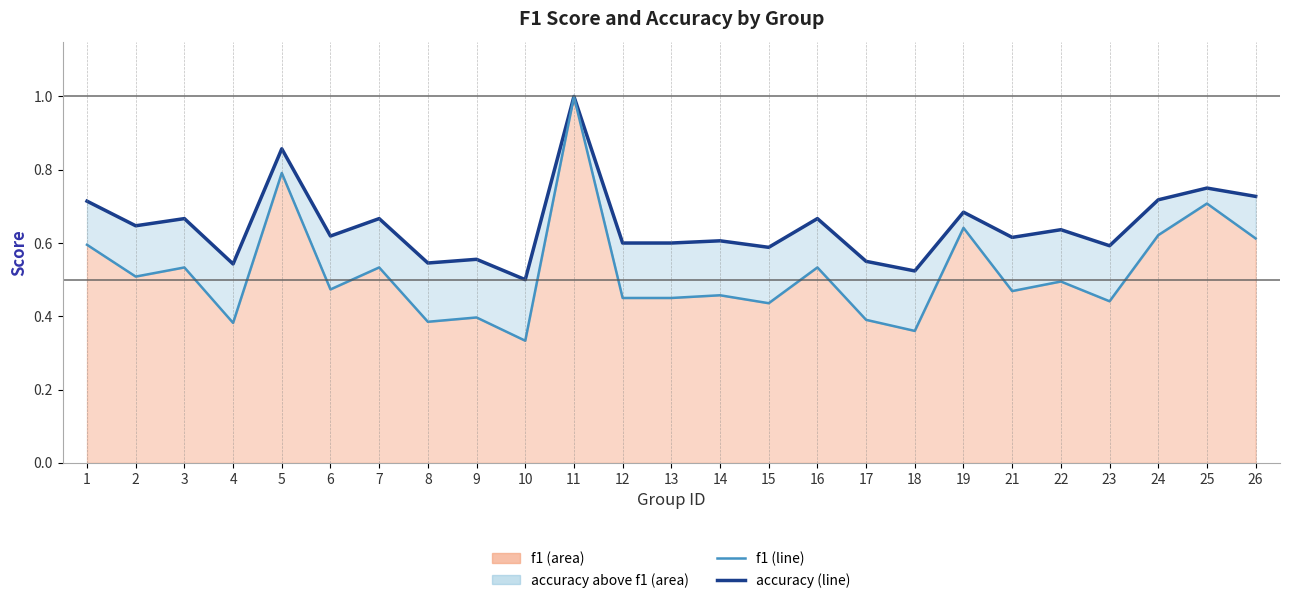

Read the accuracy (line) value at 6.

0.6